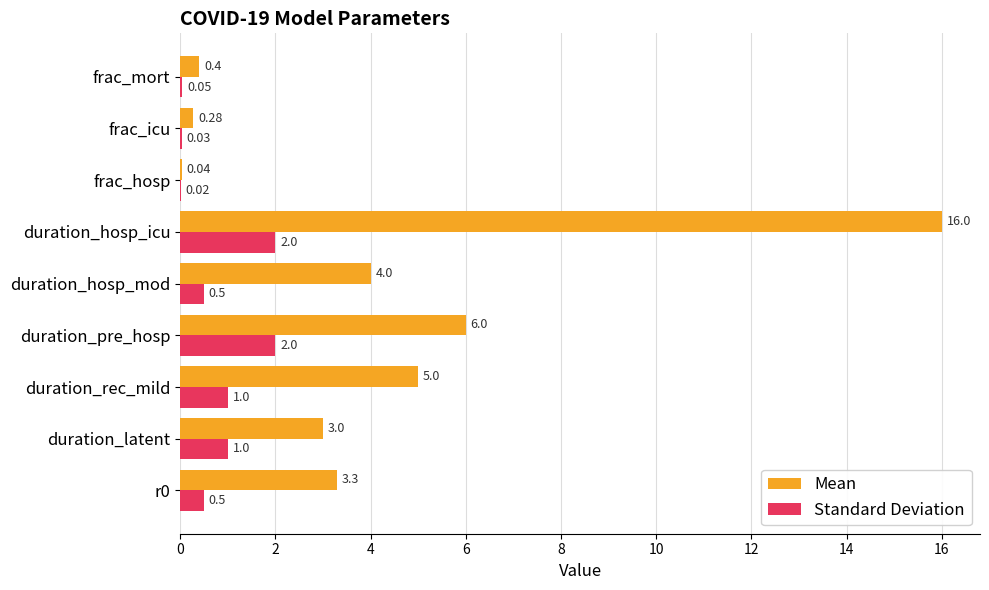

Count the number of categories in the chart.

9